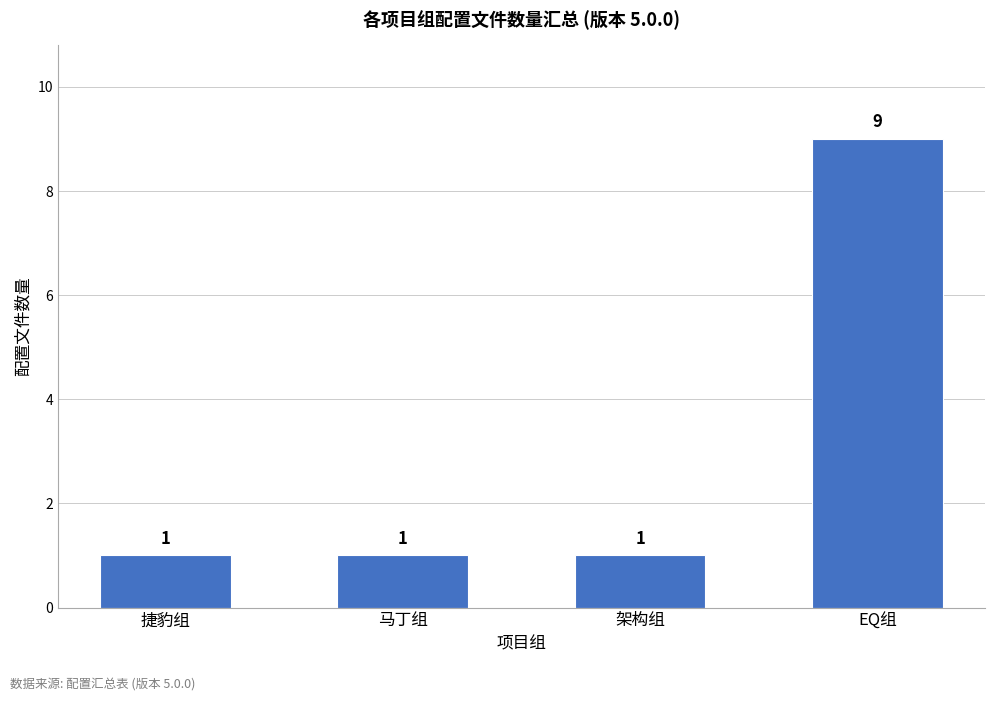

Reading left to right, transcribe all the data shown in this chart.

捷豹组=1	马丁组=1	架构组=1	EQ组=9